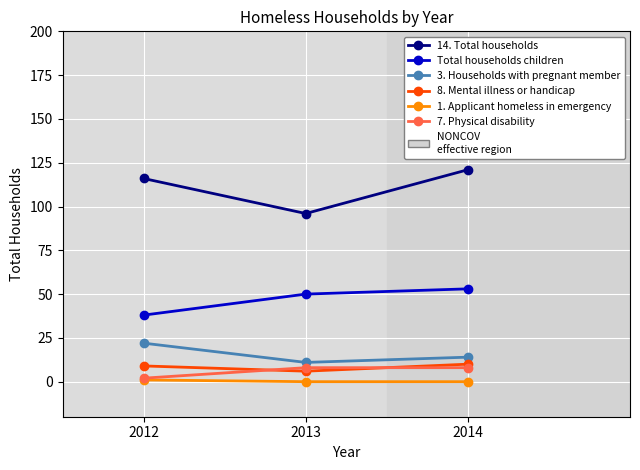

How many lines are shown in the chart?

6